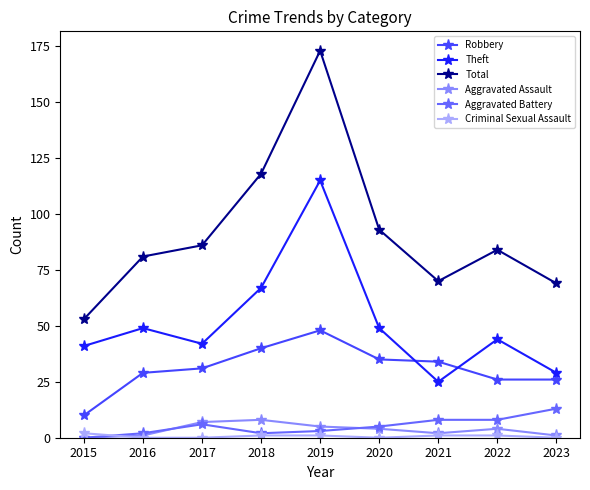

Reading right to left, extract all data points from this chart.

Robbery: 26	26	34	35	48	40	31	29	10
Theft: 29	44	25	49	115	67	42	49	41
Total: 69	84	70	93	173	118	86	81	53
Aggravated Assault: 1	4	2	4	5	8	7	1	0
Aggravated Battery: 13	8	8	5	3	2	6	2	0
Criminal Sexual Assault: 0	1	1	0	1	1	0	0	2